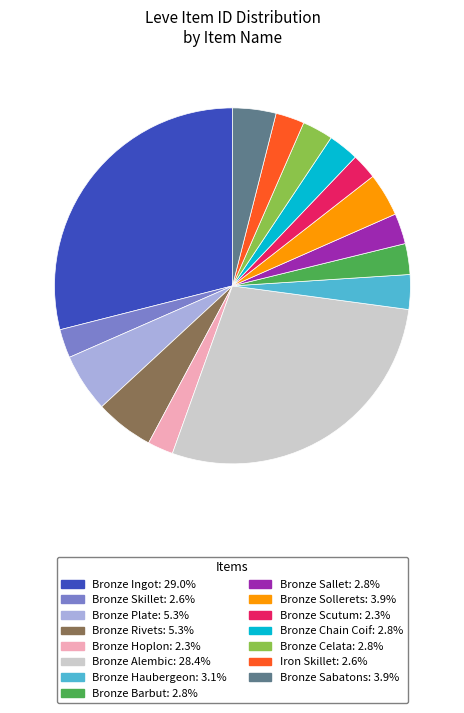

Do Bronze Barbut and Bronze Scutum together represent more than half of the pie?

No